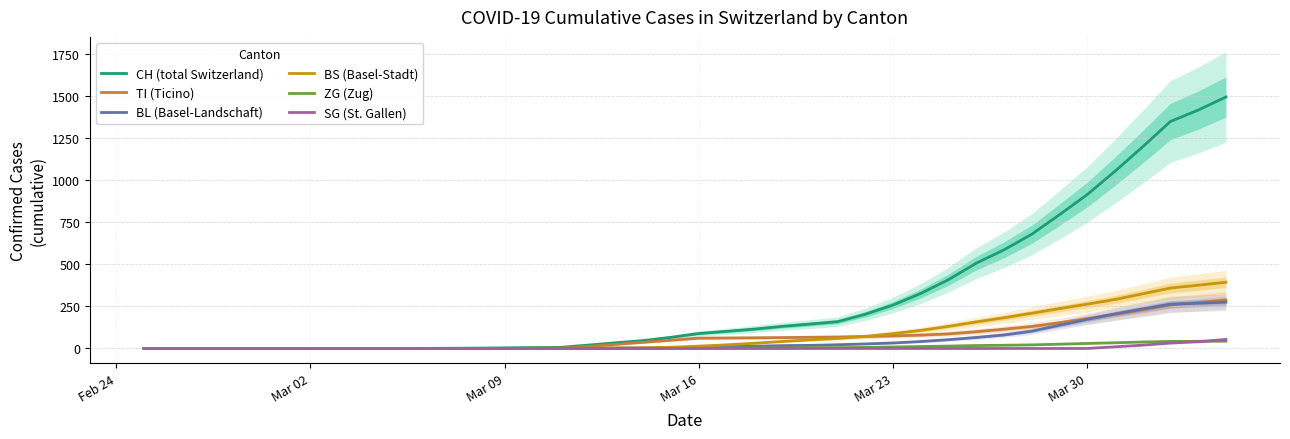

What is the maximum value shown in the chart?

1495.0